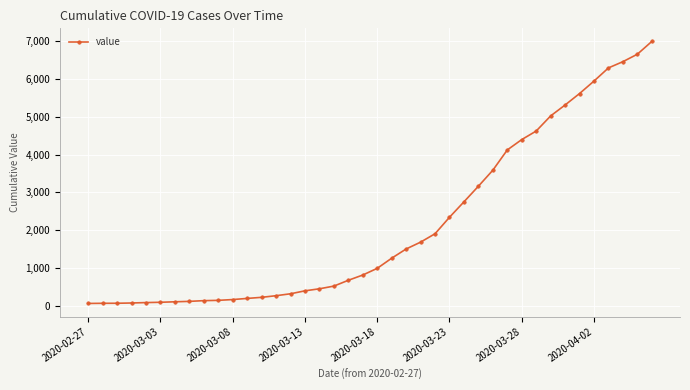

What is the maximum value shown in the chart?

6995